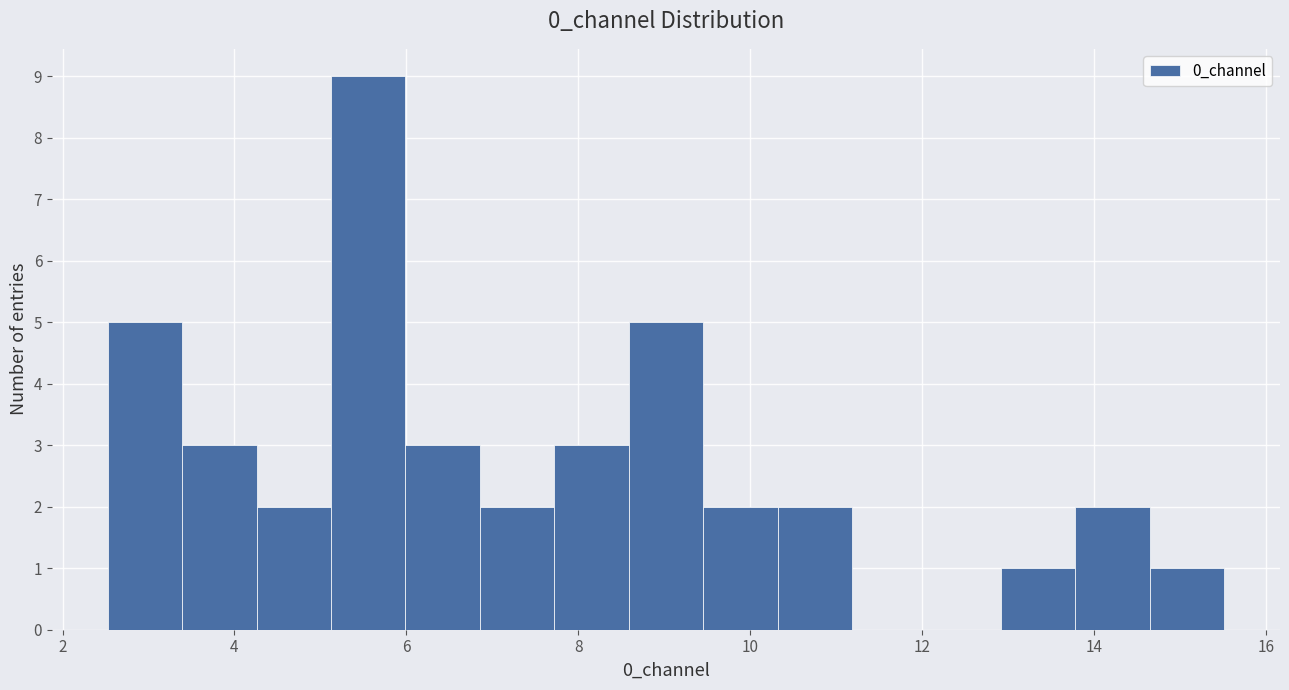

Reading left to right, transcribe this chart: for each bar, give the range it covers on the x-axis and its height. Neither the bar edges nor the heights are printed on the chart, so give them approximately, as read against the axes.

2.6 to 3.4: 5
3.4 to 4.2: 3
4.2 to 5.2: 2
5.2 to 6.0: 9
6.0 to 6.8: 3
6.8 to 7.8: 2
7.8 to 8.6: 3
8.6 to 9.4: 5
9.4 to 10.4: 2
10.4 to 11.2: 2
11.2 to 12.0: 0
12.0 to 13.0: 0
13.0 to 13.8: 1
13.8 to 14.6: 2
14.6 to 15.6: 1